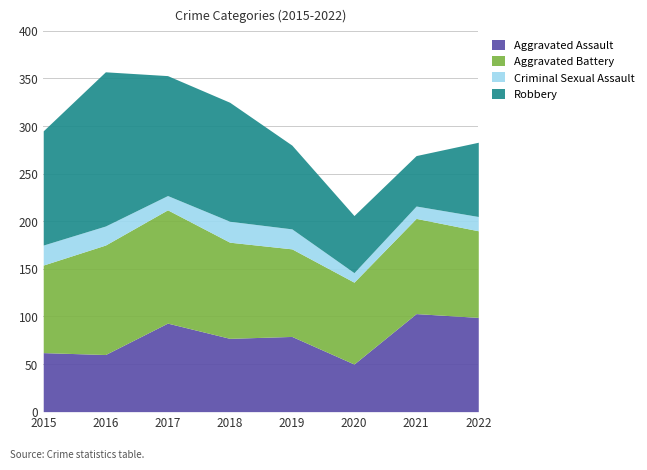

Reading right to left, list all the values displayed in this chart.

Aggravated Assault: 2022=99	2021=103	2020=50	2019=79	2018=77	2017=93	2016=60	2015=62
Aggravated Battery: 2022=91	2021=100	2020=86	2019=92	2018=101	2017=119	2016=115	2015=92
Criminal Sexual Assault: 2022=15	2021=13	2020=10	2019=21	2018=22	2017=15	2016=20	2015=21
Robbery: 2022=78	2021=53	2020=60	2019=88	2018=125	2017=126	2016=162	2015=120